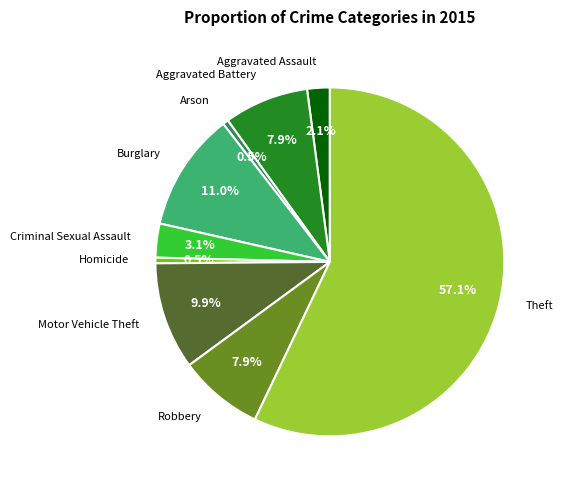

What percentage is the Motor Vehicle Theft slice, to the nearest percent?

10%